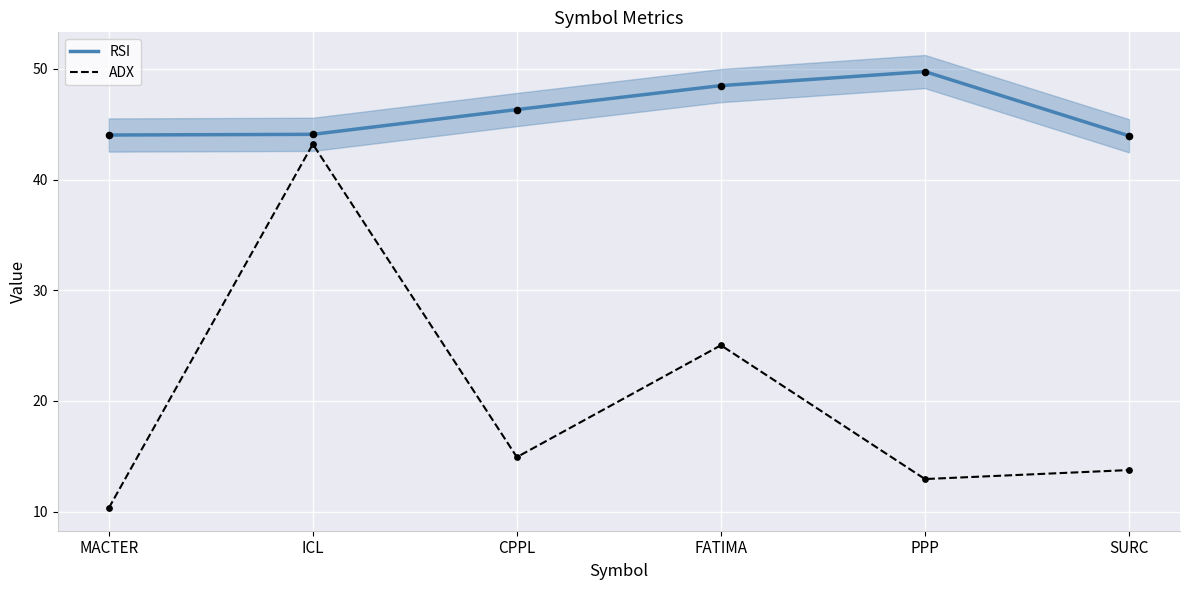

What is the total value across all series at PPP?

62.7